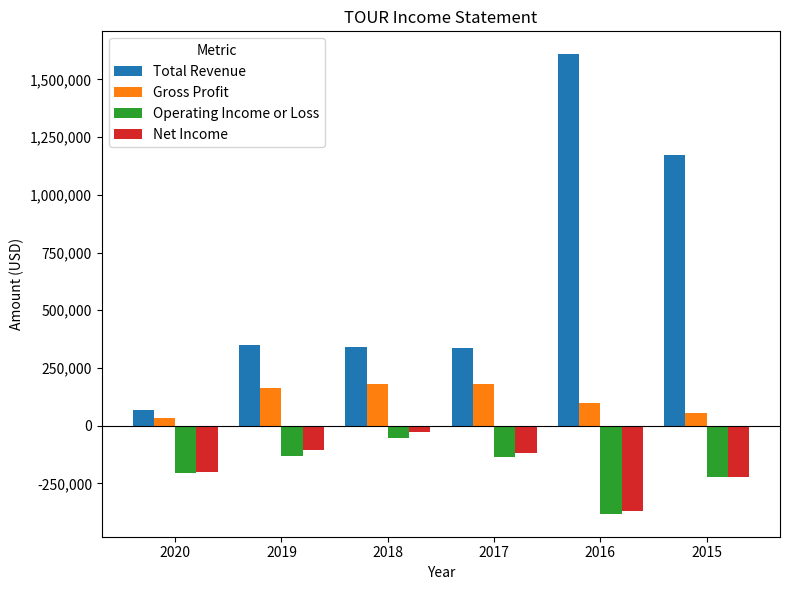

The value of Operating Income or Loss at 2016 is -381800. True or false?

True